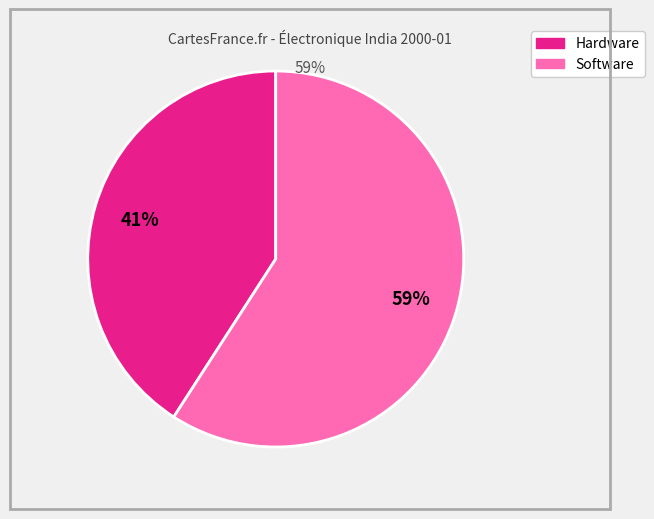

Is there any slice that represents more than half of the pie?

Yes